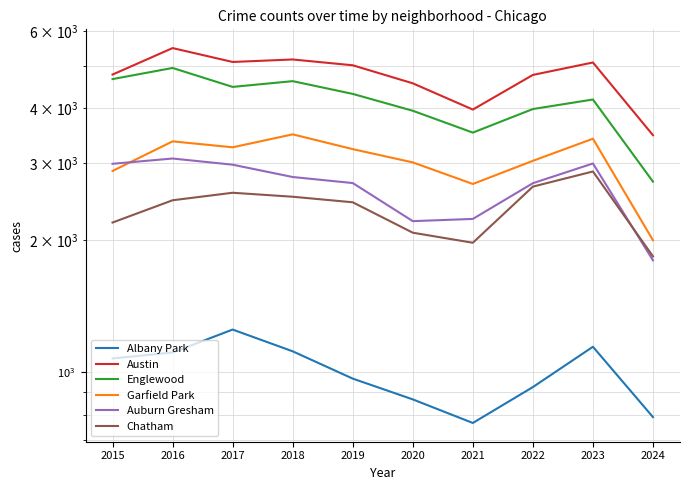

What is the average value of the Auburn Gresham series?

2646